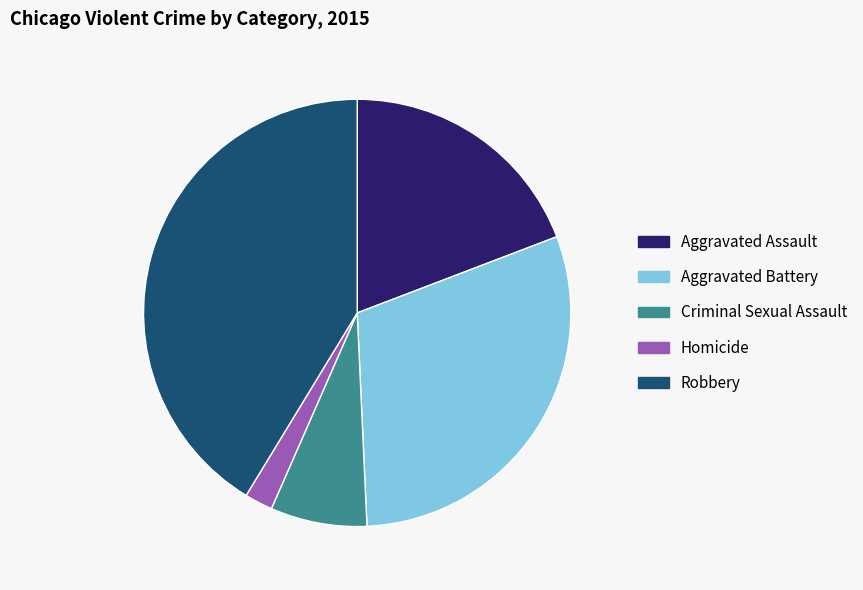

Is there any slice that represents more than half of the pie?

No